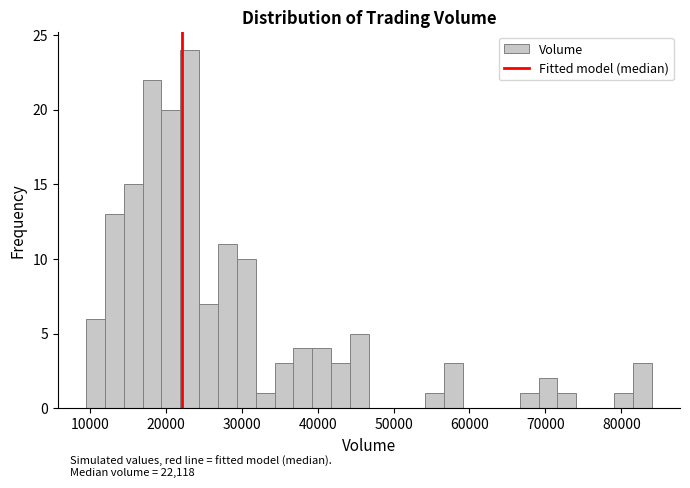

Around what value on the x-axis is the tallest bar? Give the approximate position of its centre, as read against the axis.

23000